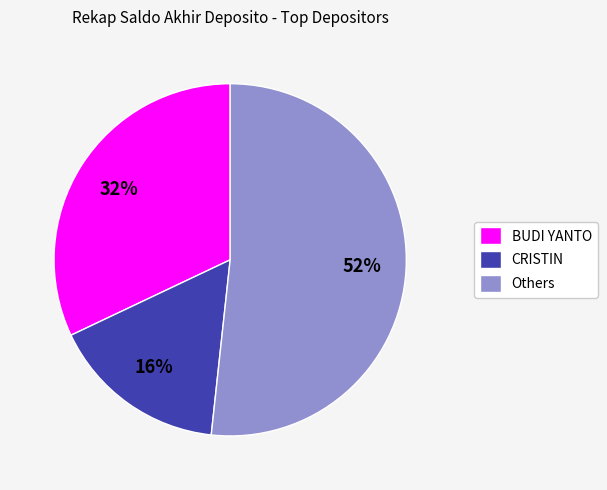

How many segments does this pie chart have?

3